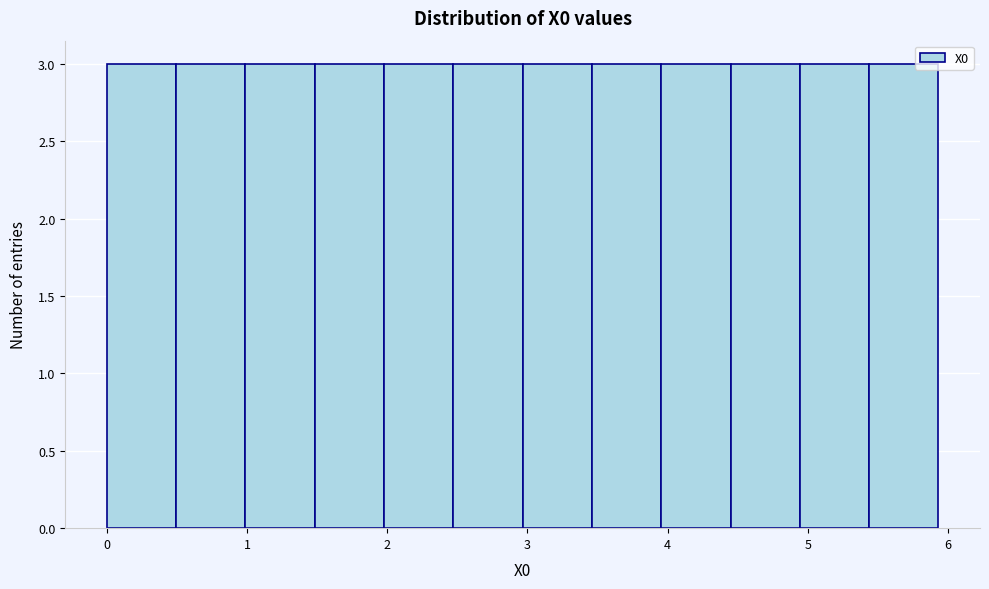

Reading left to right, transcribe this chart: for each bar, give the range it covers on the x-axis and its height. Neither the bar edges nor the heights are printed on the chart, so give them approximately, as read against the axes.

0.0 to 0.5: 3
0.5 to 1.0: 3
1.0 to 1.5: 3
1.5 to 2.0: 3
2.0 to 2.5: 3
2.5 to 3.0: 3
3.0 to 3.5: 3
3.5 to 4.0: 3
4.0 to 4.4: 3
4.4 to 4.9: 3
4.9 to 5.4: 3
5.4 to 5.9: 3